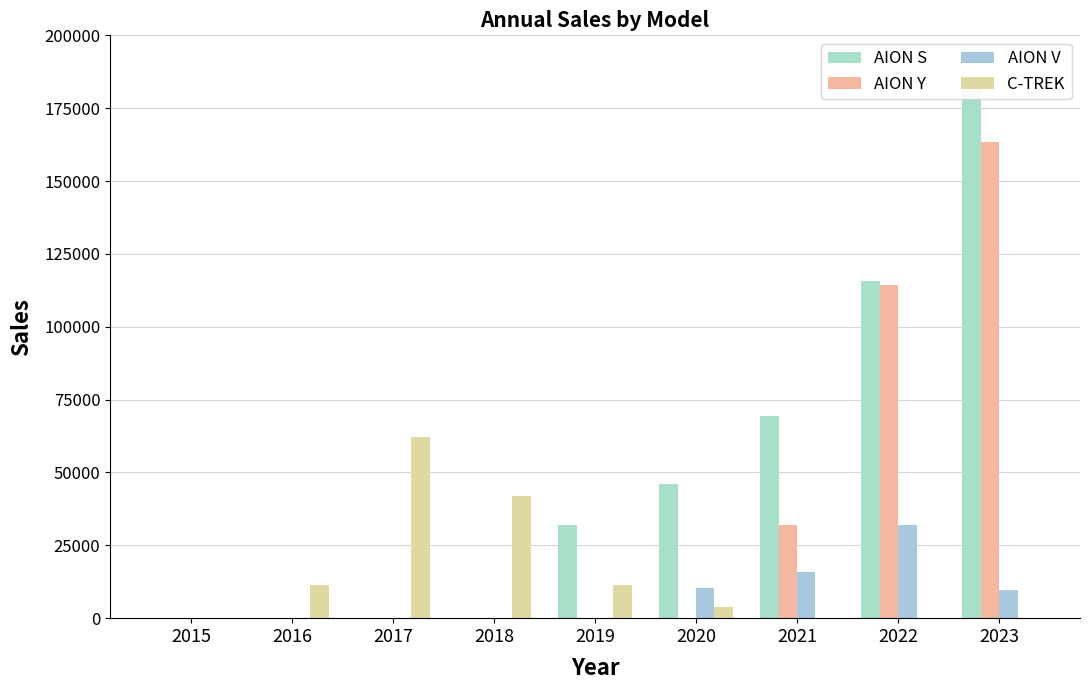

What is the difference between the AION S values at 2022 and 2015?

115655